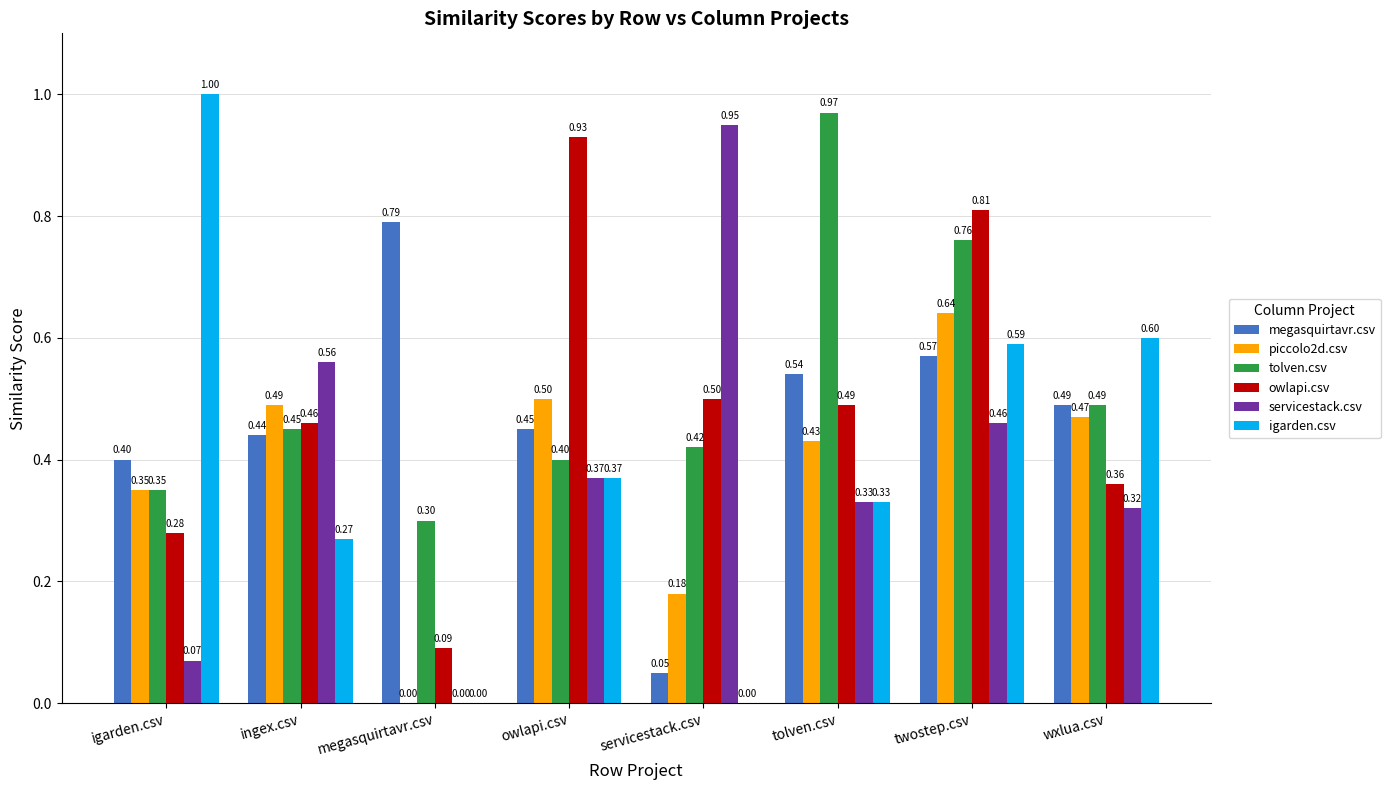

Which category has the highest value across all series?

igarden.csv